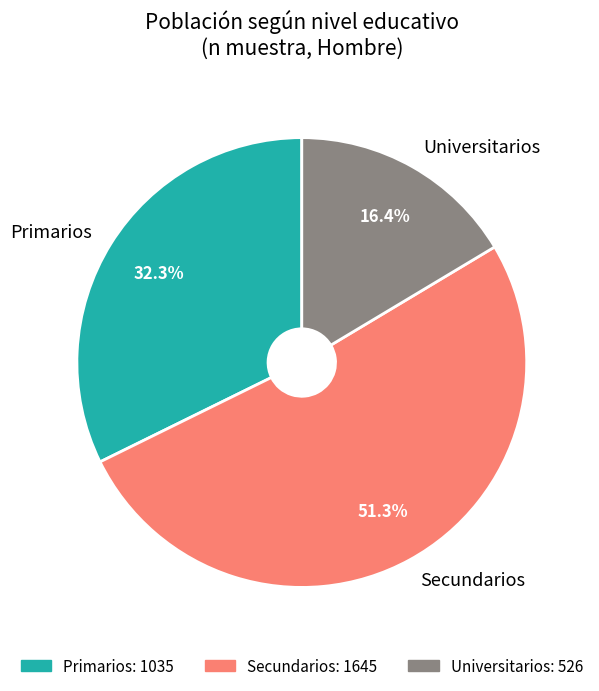

Which has a higher value, Secundarios or Primarios?

Secundarios